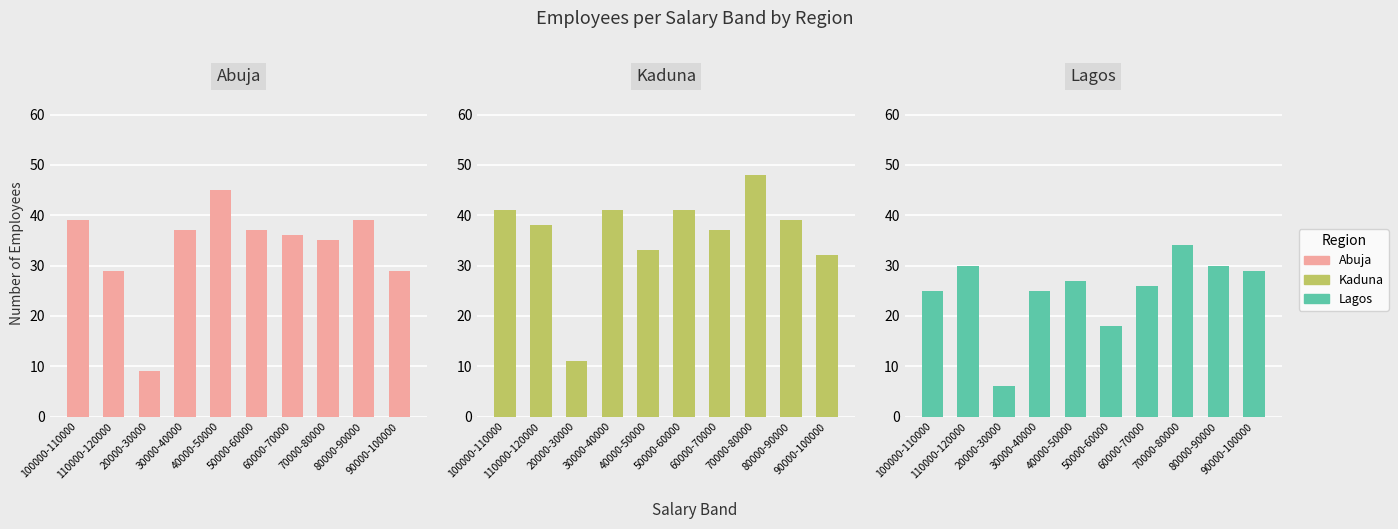

Which label corresponds to the largest value in the chart?

70000-80000